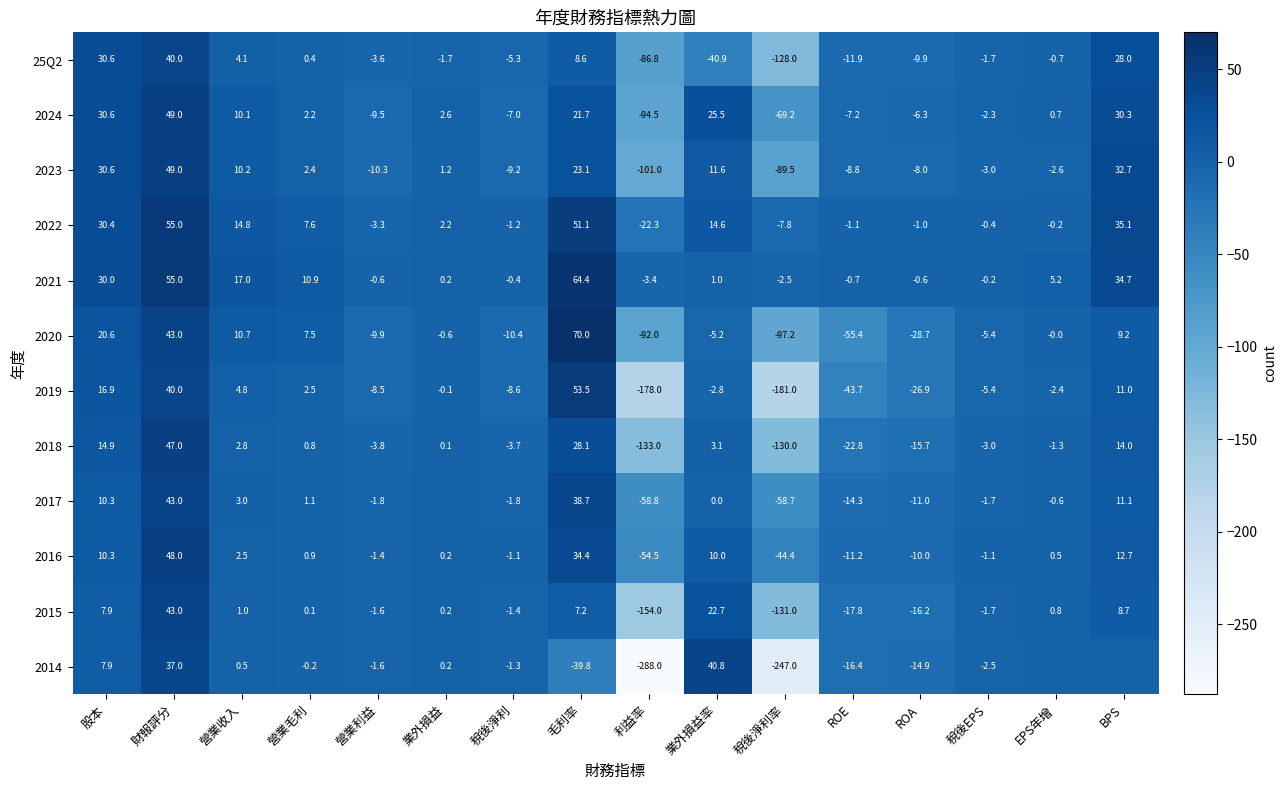

How many categories are shown in the chart?

16